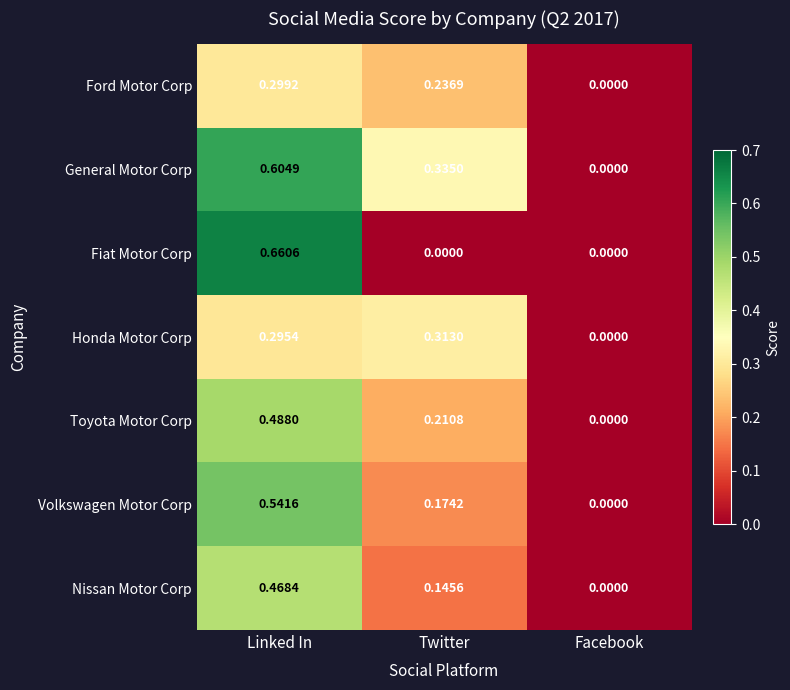

How many values in the Fiat Motor Corp series exceed 0?

1